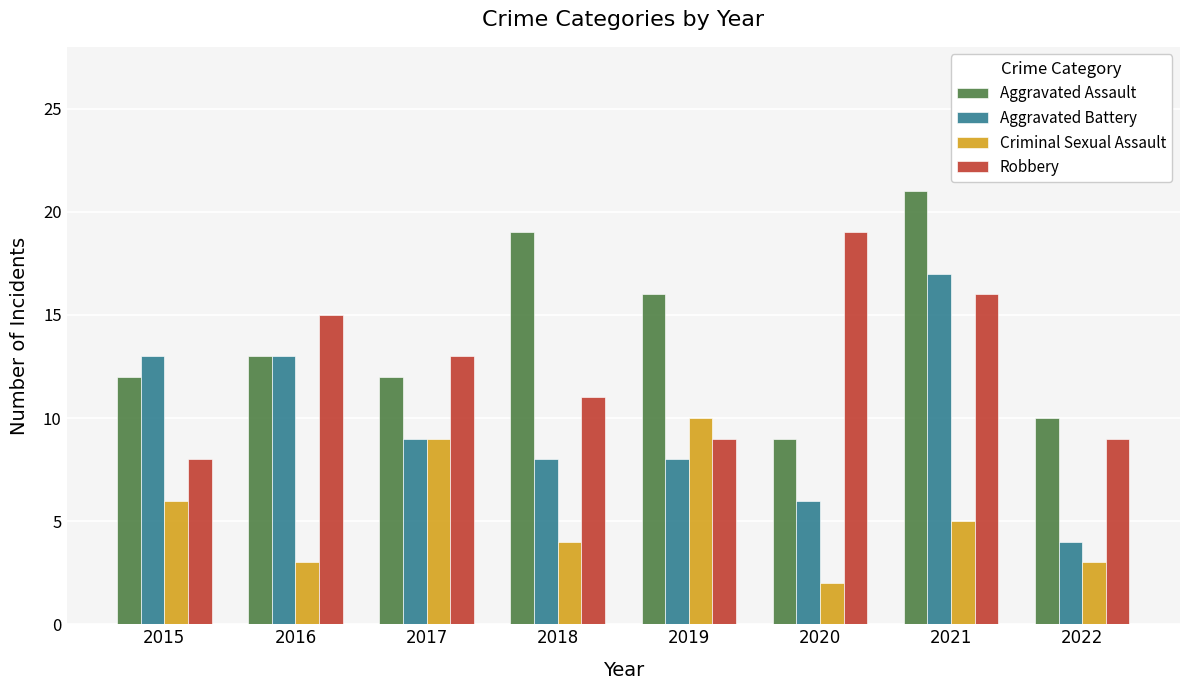

True or false: Aggravated Battery has a value of 8 at 2019.

True